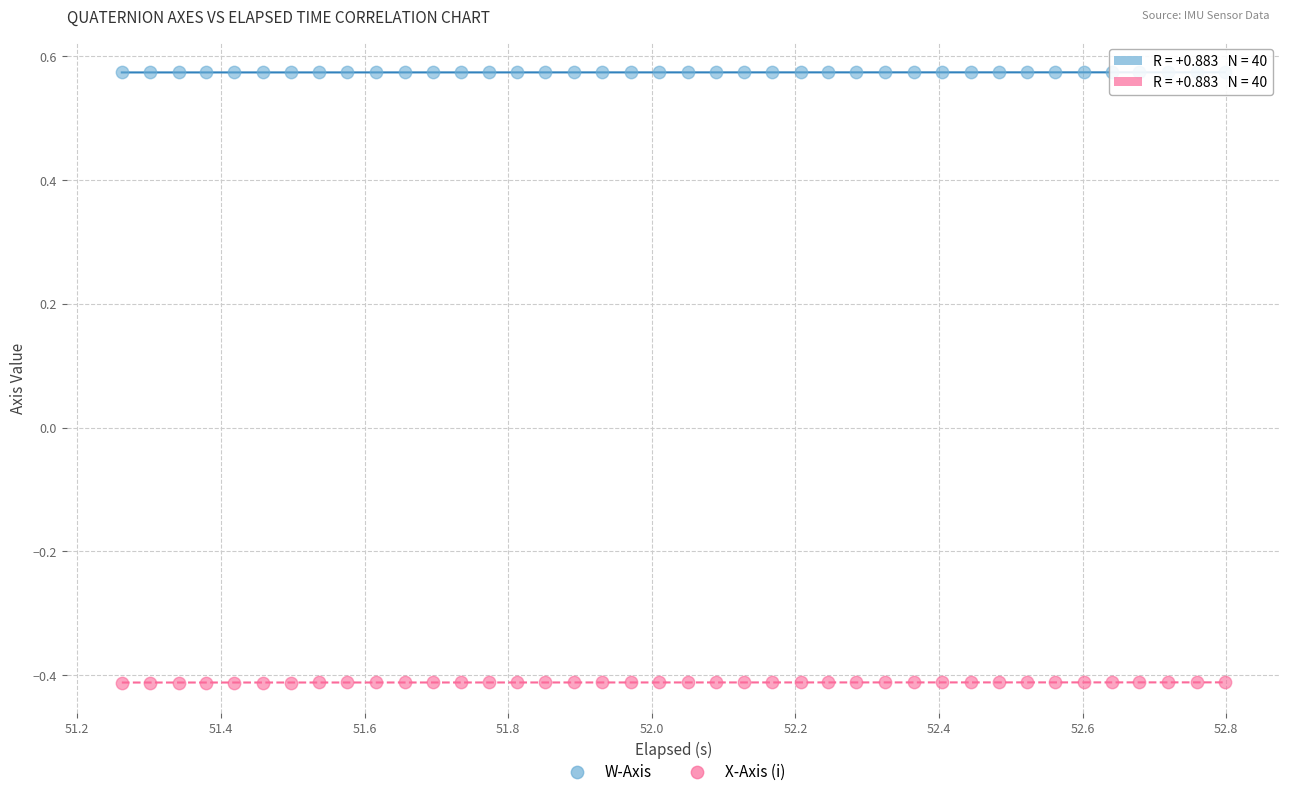

Across all data points, what is the range of Y values (max minus min)?

1.0